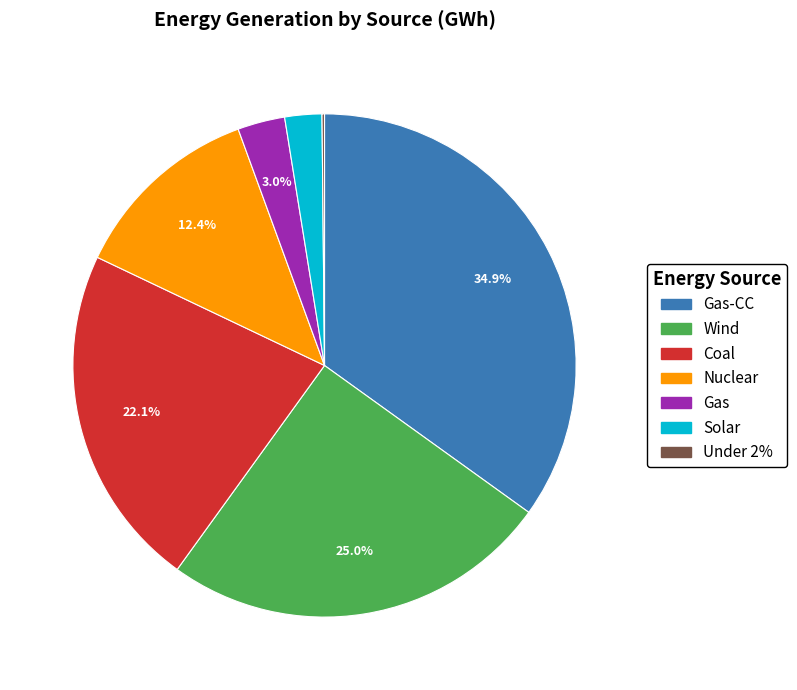

Is there any slice that represents more than half of the pie?

No